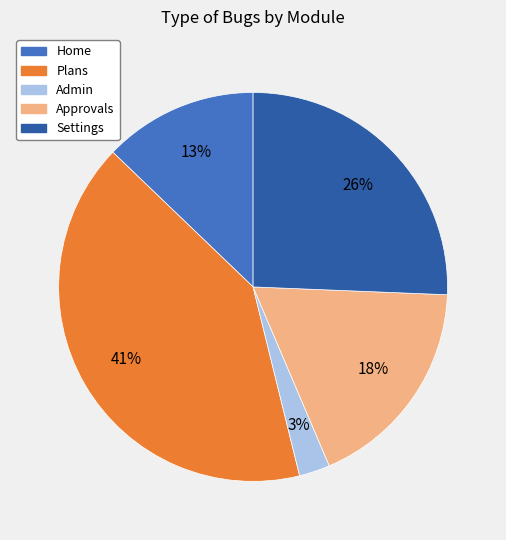

Which has a higher value, Plans or Settings?

Plans